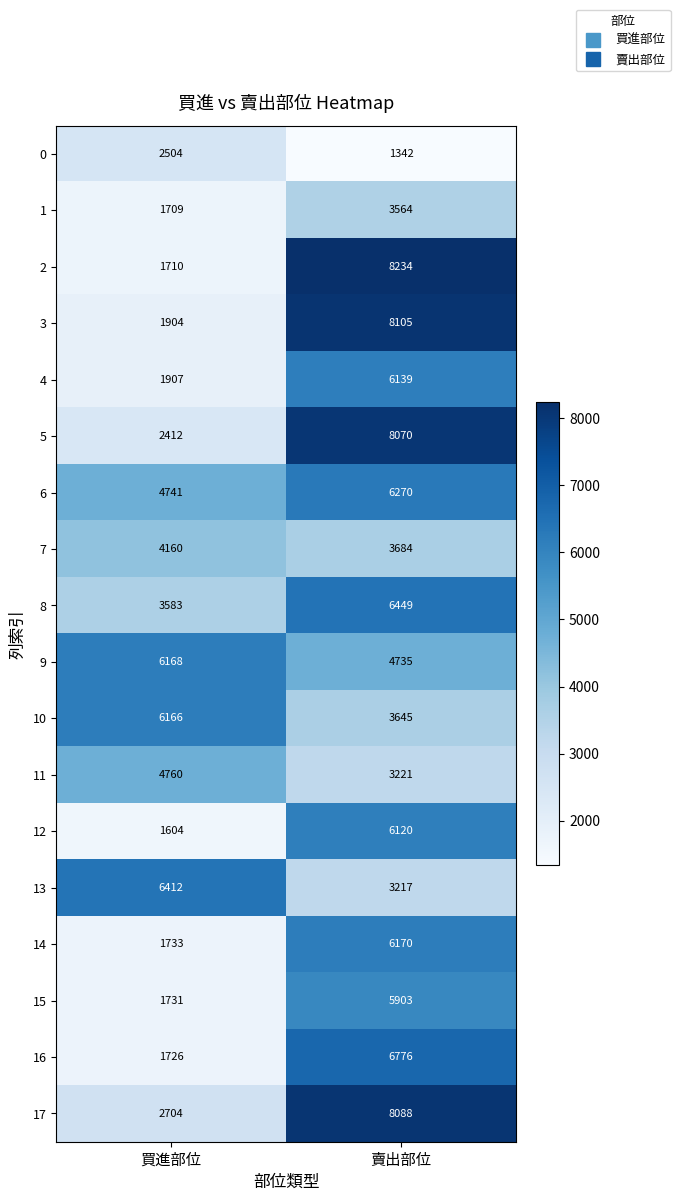

At which label is 5 closest to 5241?

買進部位